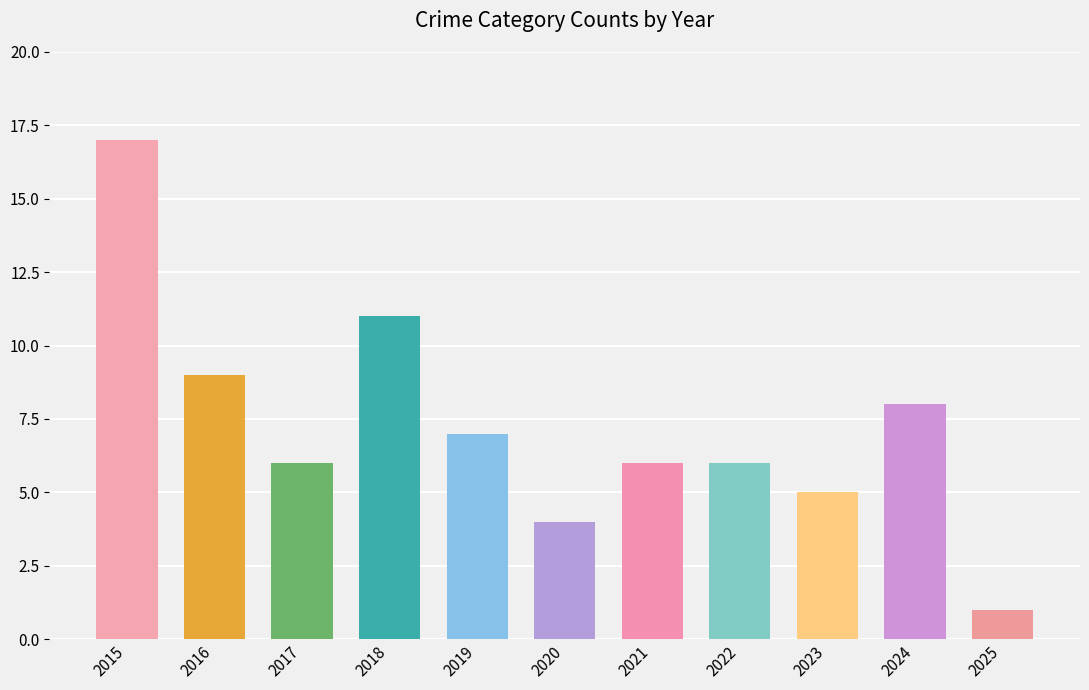

Reading left to right, what are all the values shown in this chart?

2015=17	2016=9	2017=6	2018=11	2019=7	2020=4	2021=6	2022=6	2023=5	2024=8	2025=1